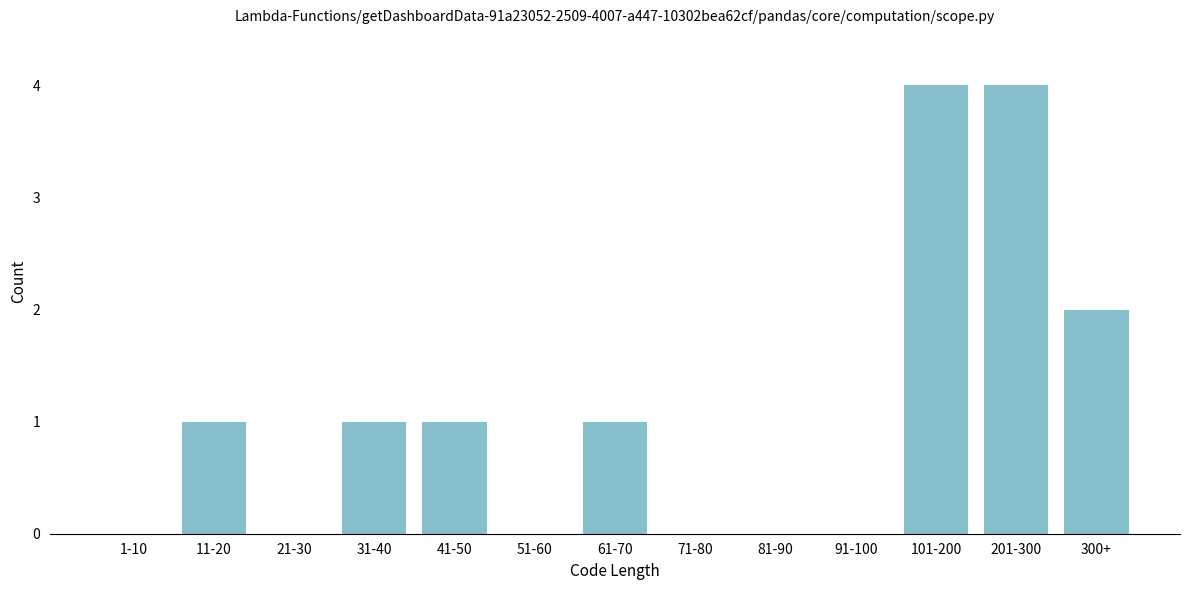

Reading left to right, what are all the values shown in this chart?

1-10=0	11-20=1	21-30=0	31-40=1	41-50=1	51-60=0	61-70=1	71-80=0	81-90=0	91-100=0	101-200=4	201-300=4	300+=2